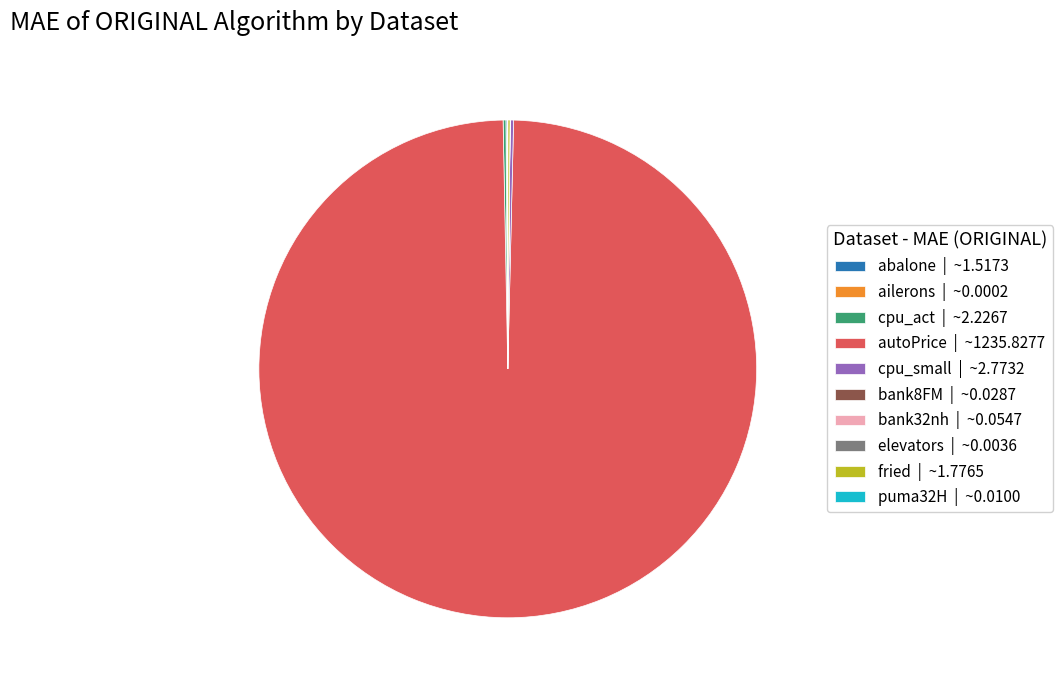

Does any single category account for the majority?

Yes